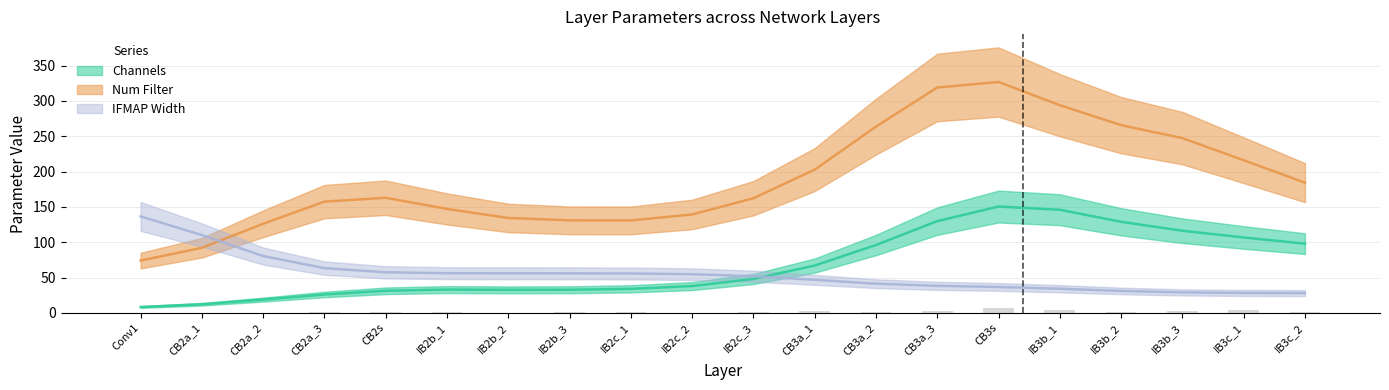

Which series has the largest range (max minus min)?

Num Filter